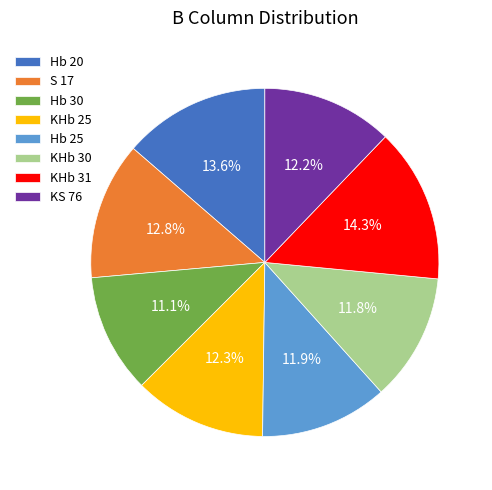

How many segments does this pie chart have?

8